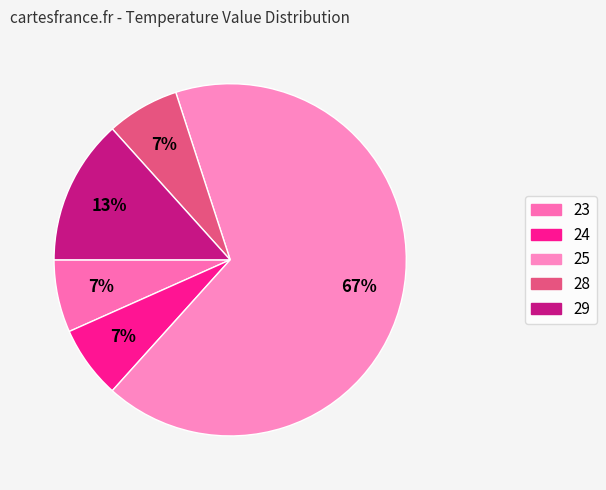

Is 25 the majority of the pie?

Yes